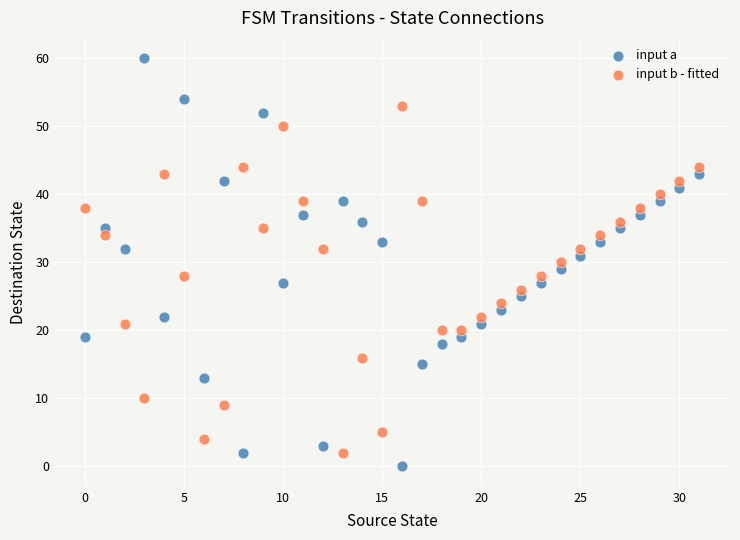

What are all the series names shown in the legend?

input a, input b - fitted